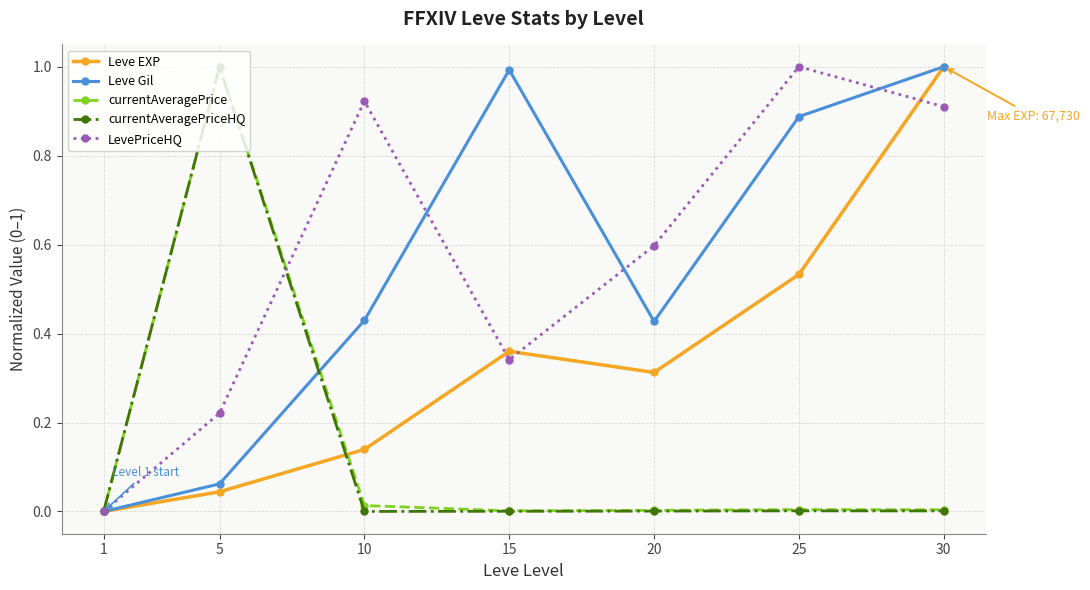

What is the difference between the maximum and minimum values in the Leve Gil series?

1.0